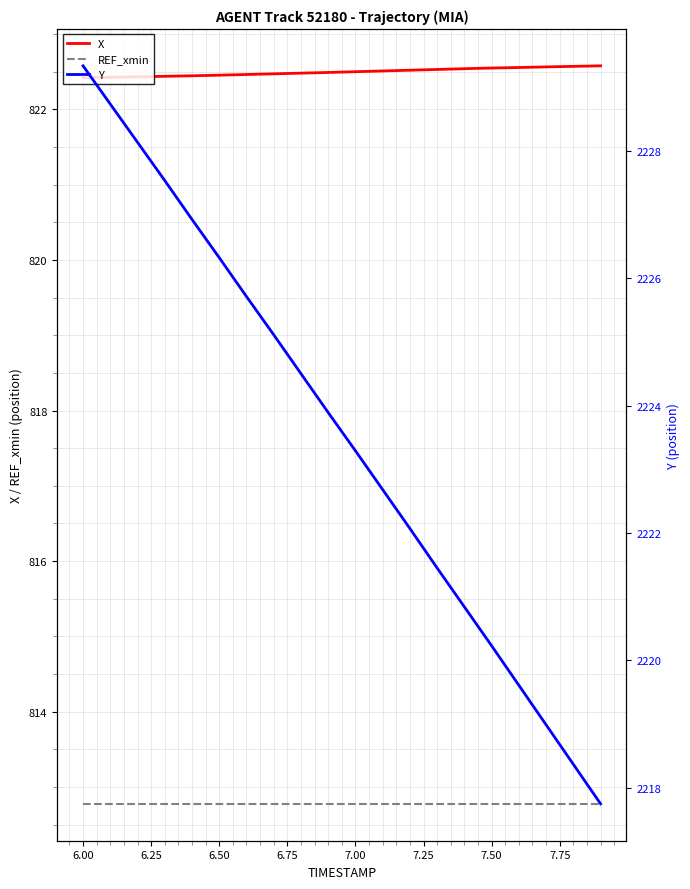

Reading left to right, what are all the values shown in this chart?

X: 822.4	822.4	822.4	822.4	822.4	822.5	822.5	822.5	822.5	822.5	822.5	822.5	822.5	822.5	822.5	822.5	822.6	822.6	822.6	822.6
REF_xmin: 812.8	812.8	812.8	812.8	812.8	812.8	812.8	812.8	812.8	812.8	812.8	812.8	812.8	812.8	812.8	812.8	812.8	812.8	812.8	812.8
Y: 2229.3	2228.7	2228.1	2227.5	2226.9	2226.3	2225.7	2225.1	2224.5	2223.9	2223.3	2222.7	2222.1	2221.4	2220.8	2220.2	2219.6	2219.0	2218.4	2217.8